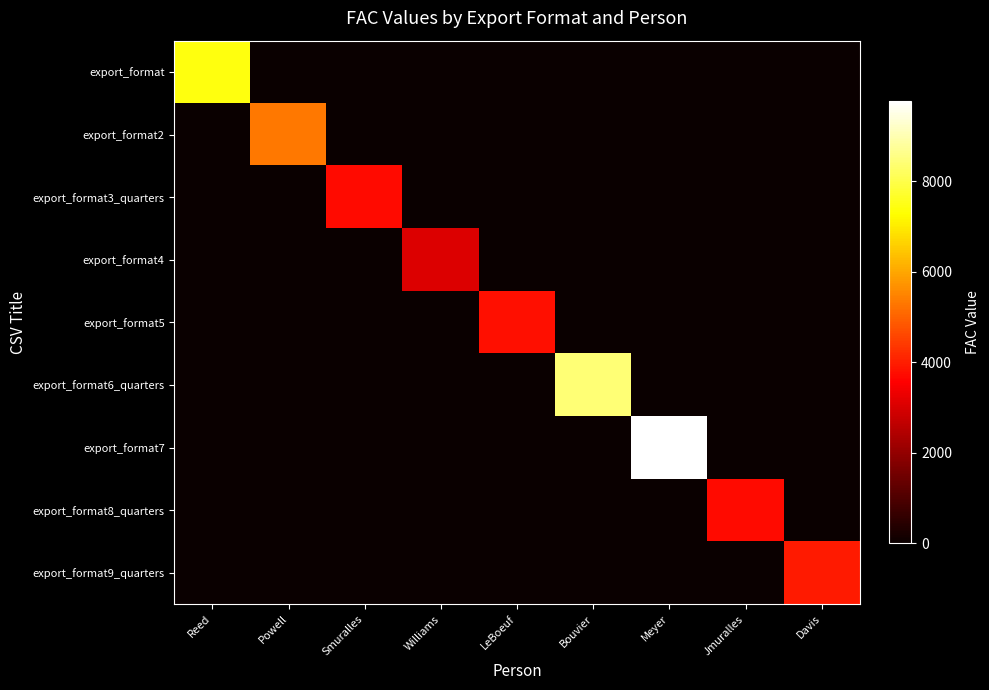

What is the difference between the maximum and minimum values in the export_format4 series?

3080.3